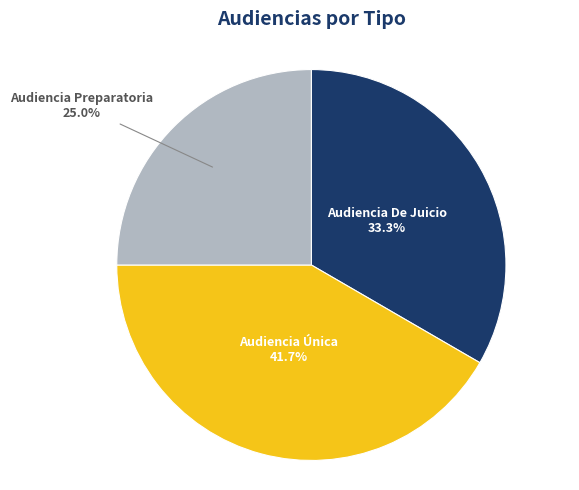

How many slices are in this pie chart?

3